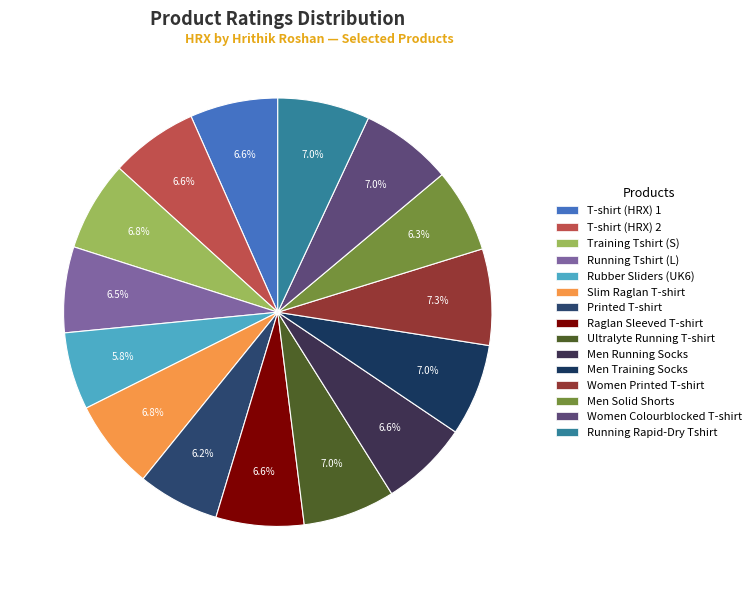

Combined, do Raglan Sleeved T-shirt and T-shirt (HRX) 1 account for over 50%?

No